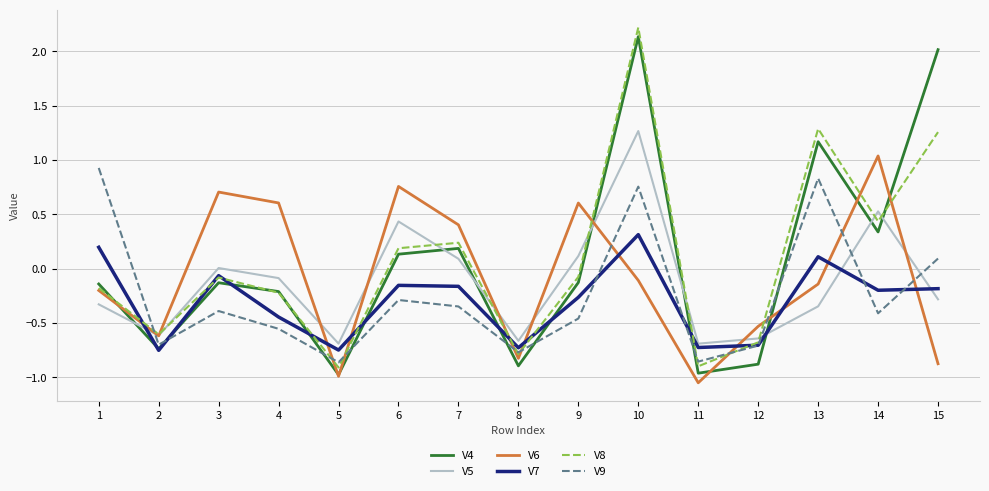

At which category does V9 reach its first local peak?

3